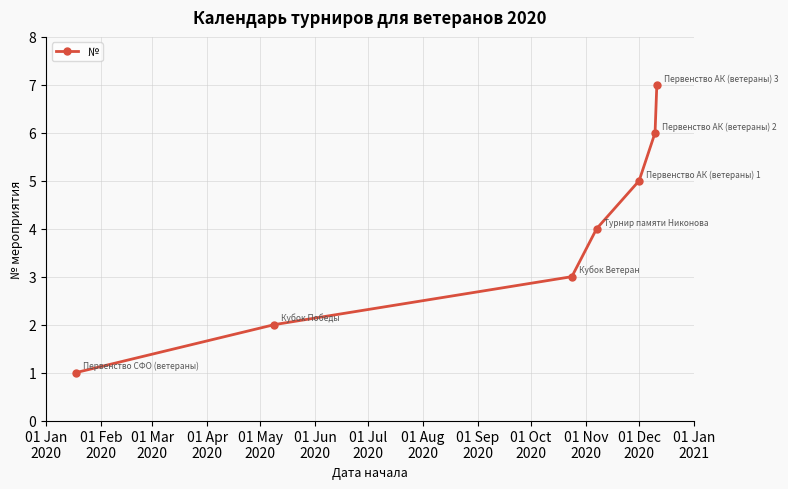

What is the difference between the maximum and minimum values?

6